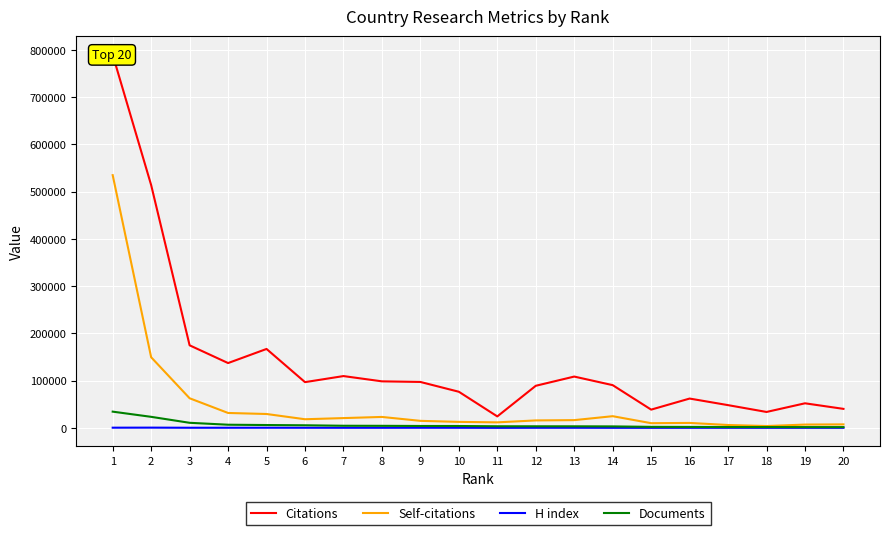

At how many categories does at least one series exceed 370737?

2